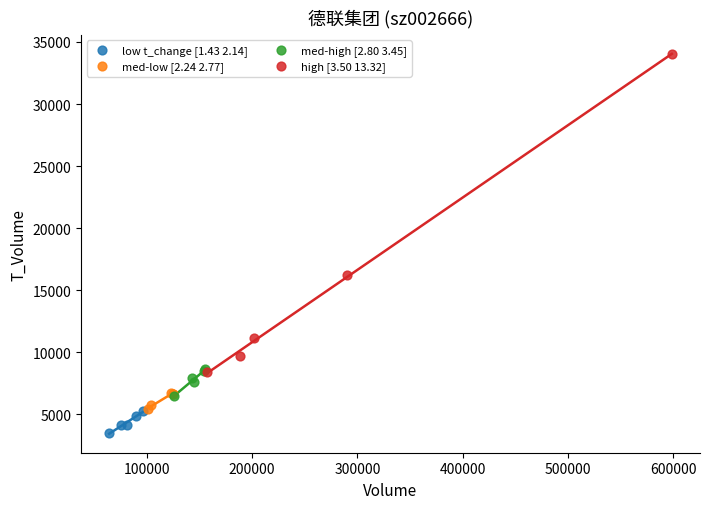

Which series has the widest spread of Y values?

high [3.50 13.32]